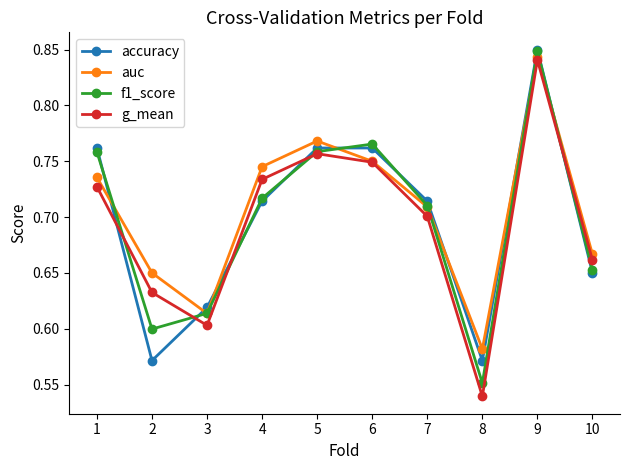

Is this an area chart (filled region under the line)?

No